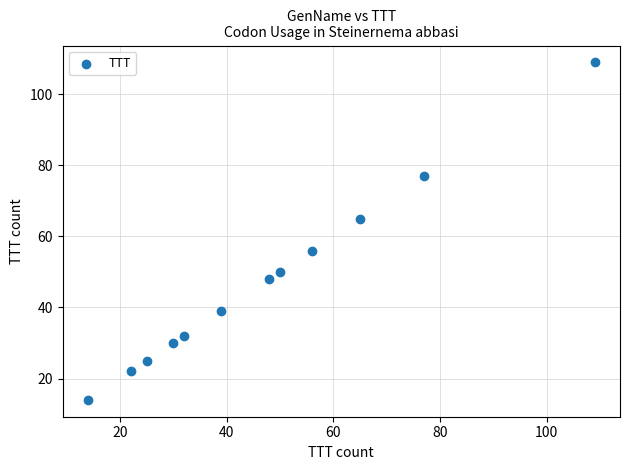

What is the range of X values (max minus min)?

95